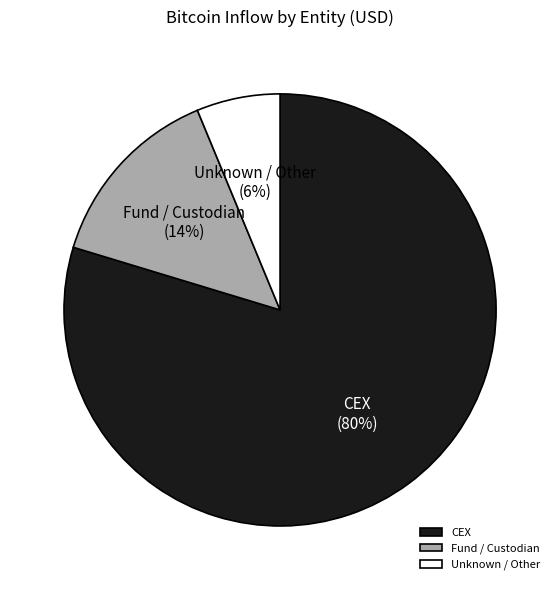

Between Unknown / Other and CEX, which is larger?

CEX